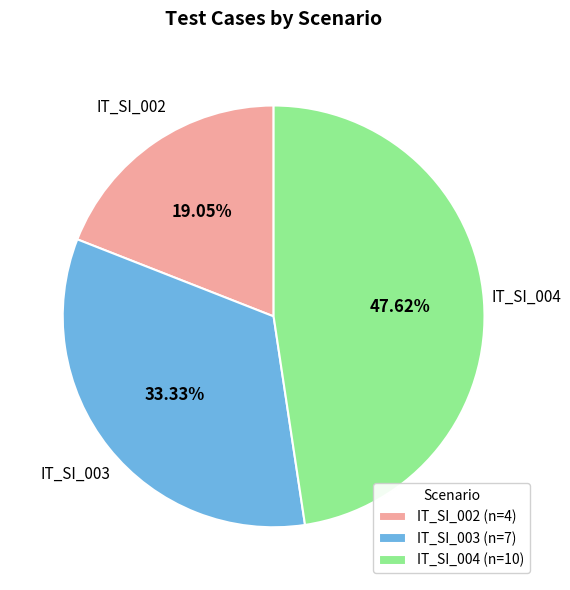

What is the largest slice in the pie chart?

IT_SI_004